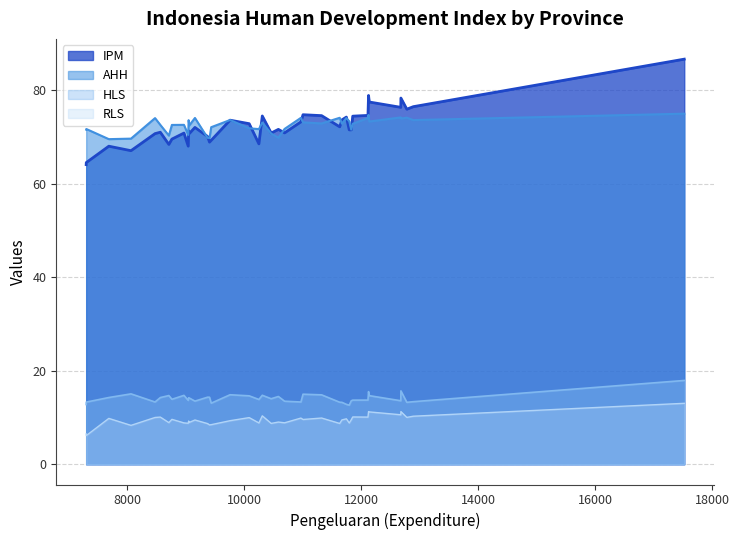

Rank the series by their maximum value, from highest to lowest.

IPM, AHH, HLS, RLS